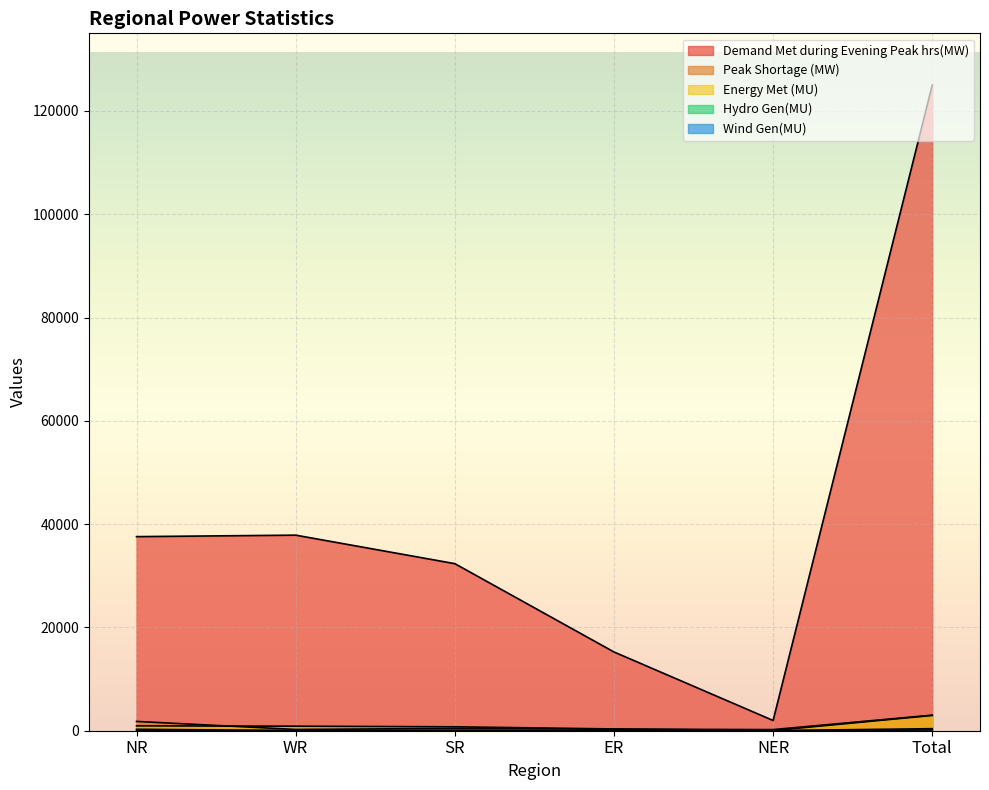

Reading left to right, list all the values displayed in this chart.

Demand Met during Evening Peak hrs(MW): NR=37578	WR=37865	SR=32349	ER=15248	NER=1981	Total=125021
Peak Shortage (MW): NR=1801	WR=243	SR=456	ER=300	NER=218	Total=3018
Energy Met (MU): NR=941	WR=876	SR=758	ER=343	NER=34	Total=2953
Hydro Gen(MU): NR=283	WR=14	SR=33	ER=53	NER=15	Total=398
Wind Gen(MU): NR=28	WR=42	SR=72	ER=0	NER=0	Total=142